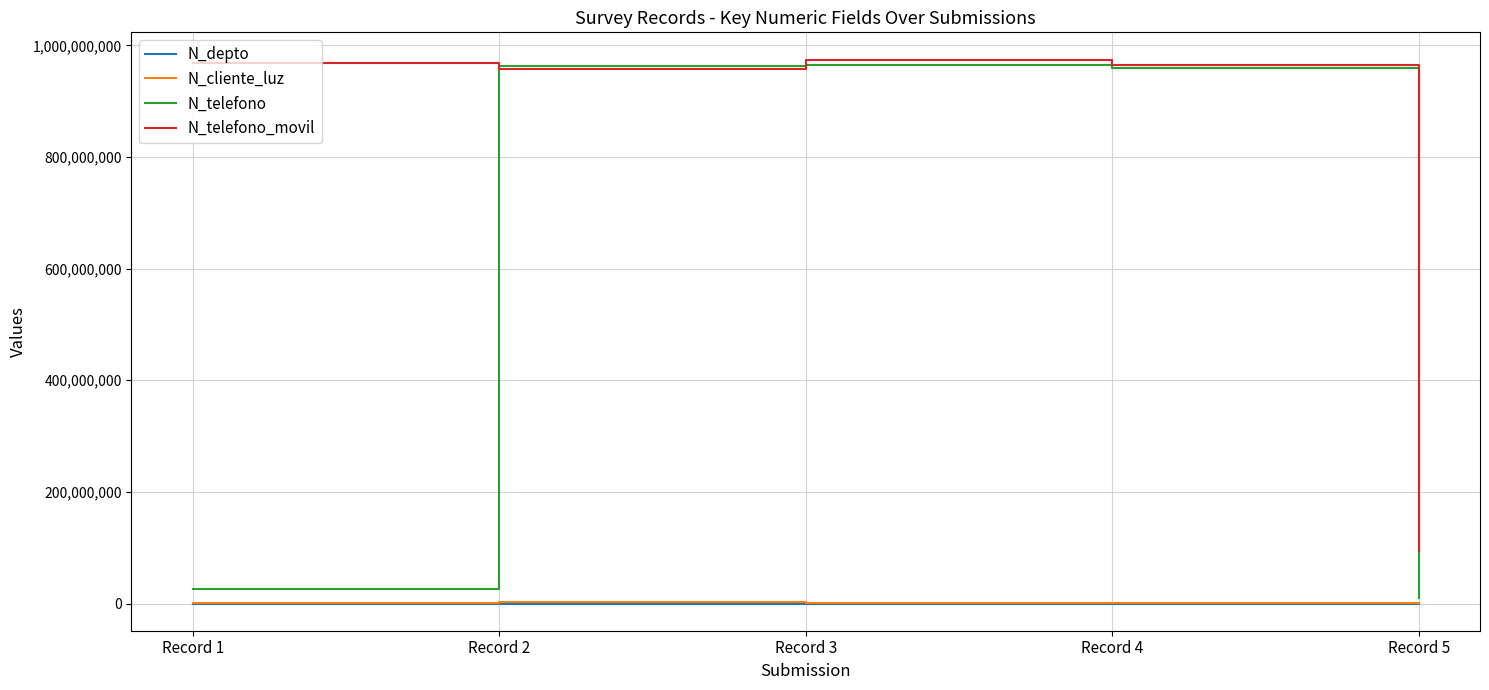

The value of N_telefono at Record 1 is 26782635. True or false?

True